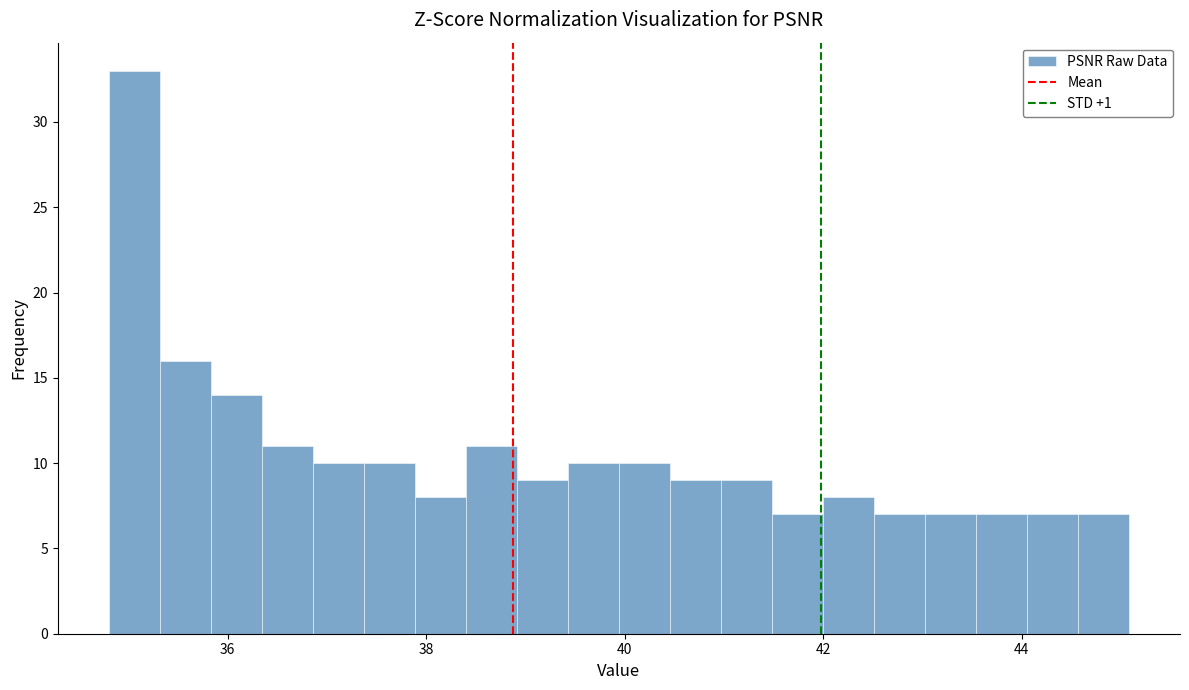

Around what value on the x-axis is the tallest bar? Give the approximate position of its centre, as read against the axis.

35.0